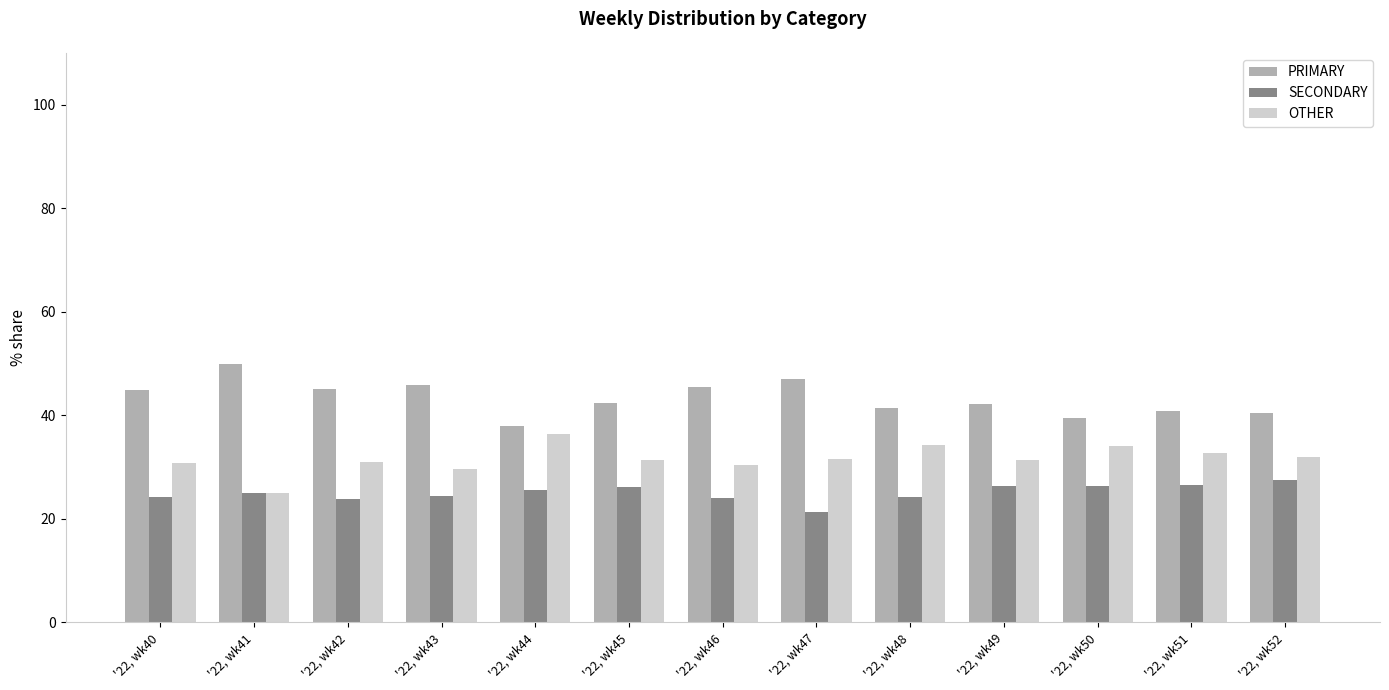

How many data points does each series have?

13